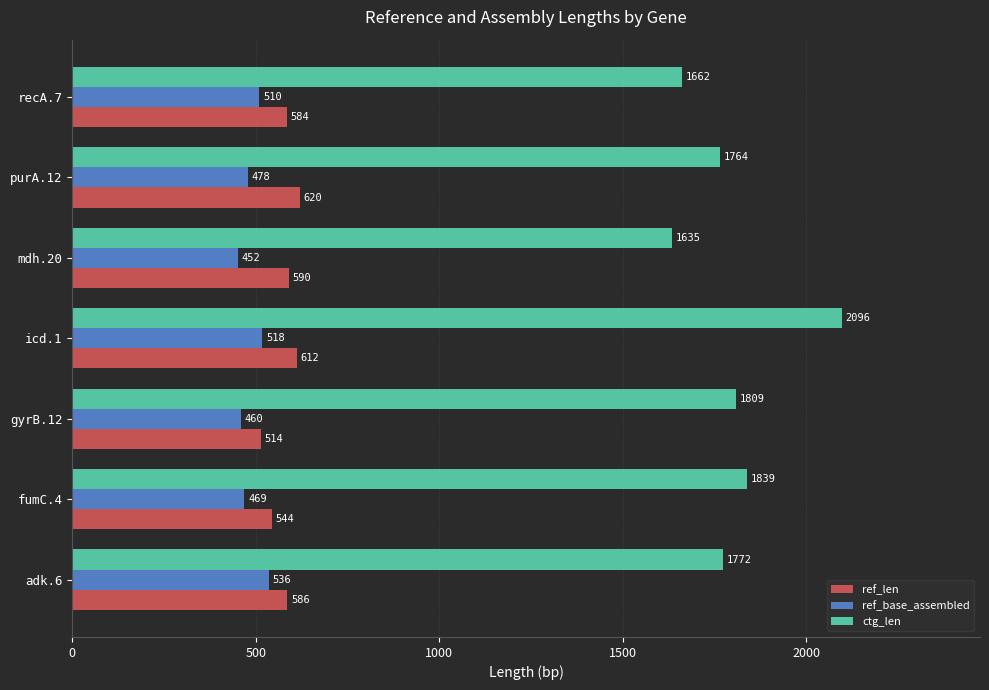

The ref_len series shows 584 at recA.7. True or false?

True